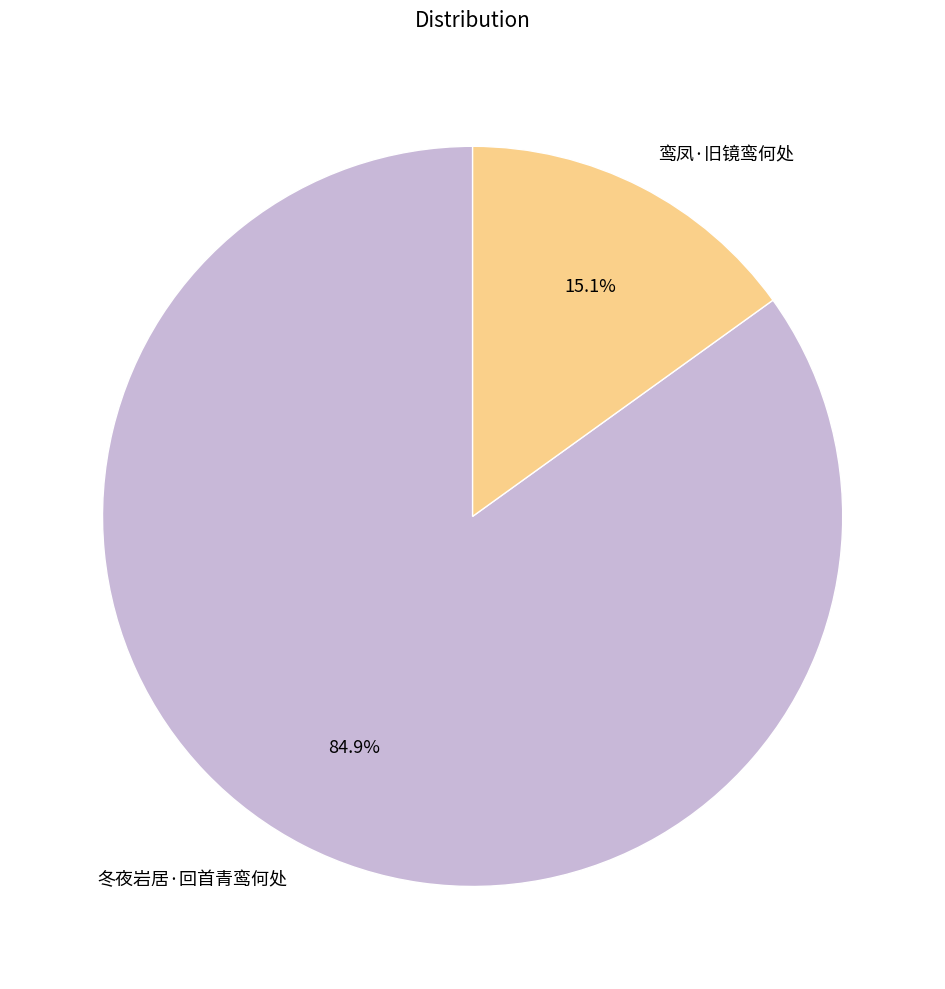

True or false: 鸾凤·旧镜鸾何处 accounts for 6% of the total.

False